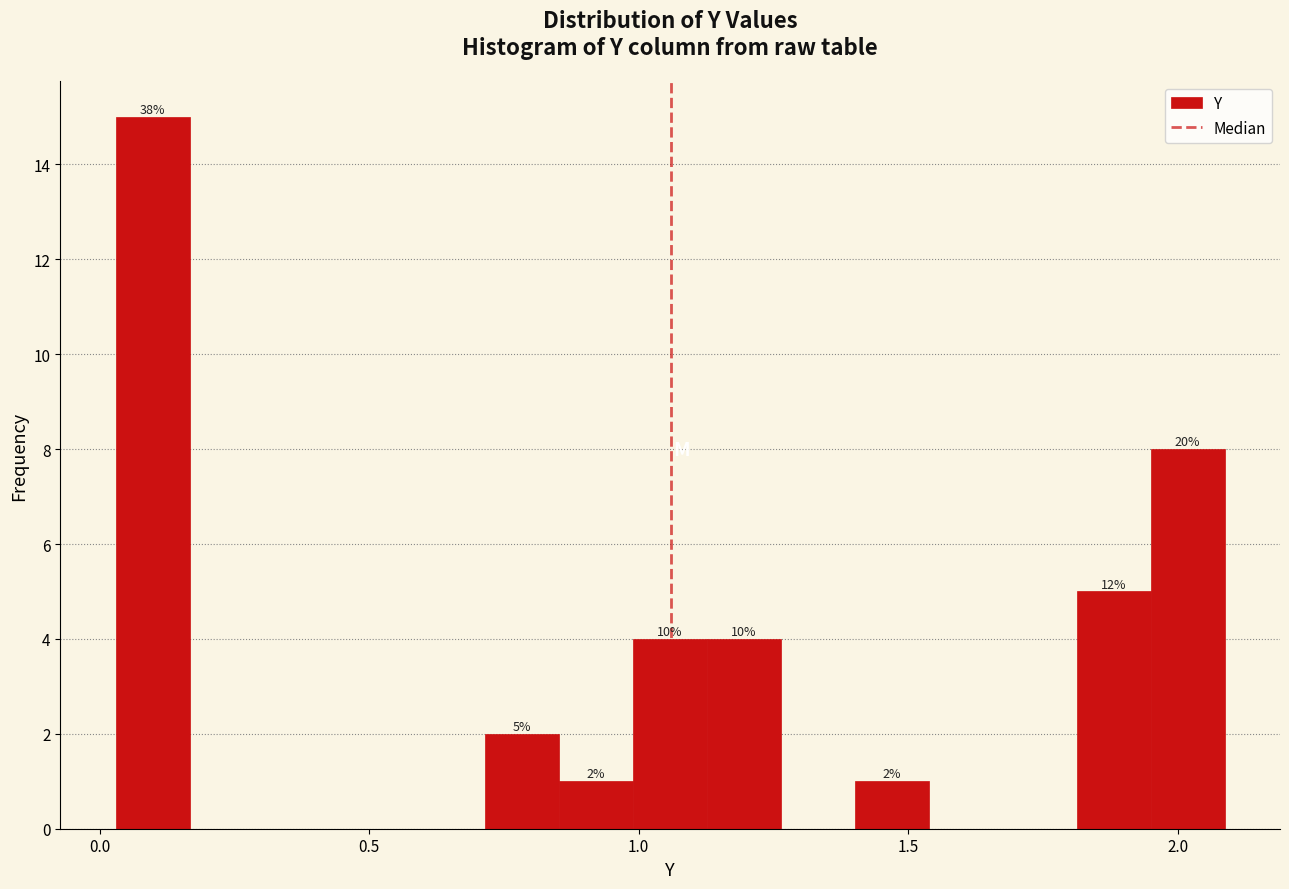

Read against the x-axis, roughly where is the centre of the tallest bar?

0.10